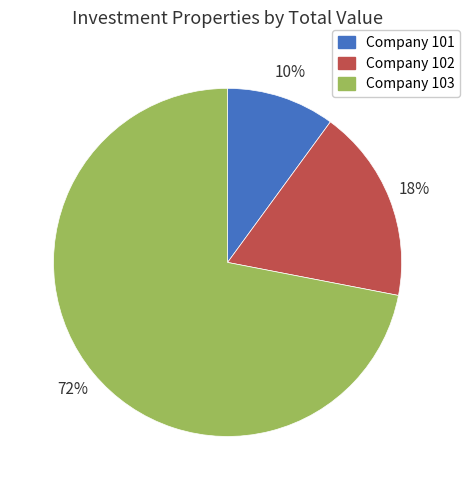

To the nearest percent, what is the difference between the largest and smallest slice percentages?

62%